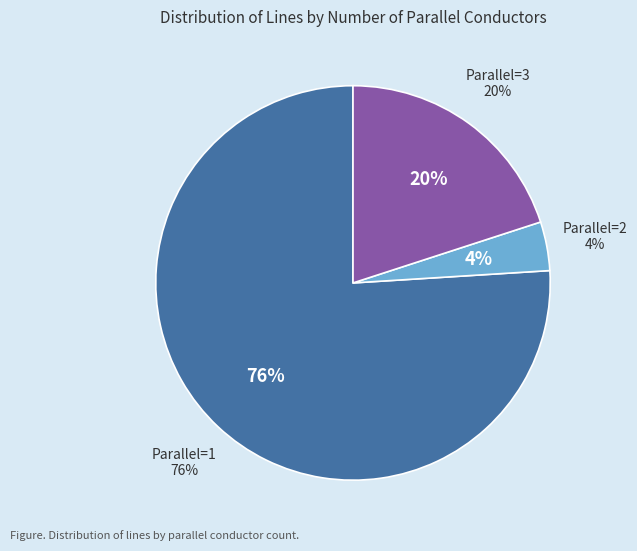

True or false: 2 accounts for 35% of the total.

False